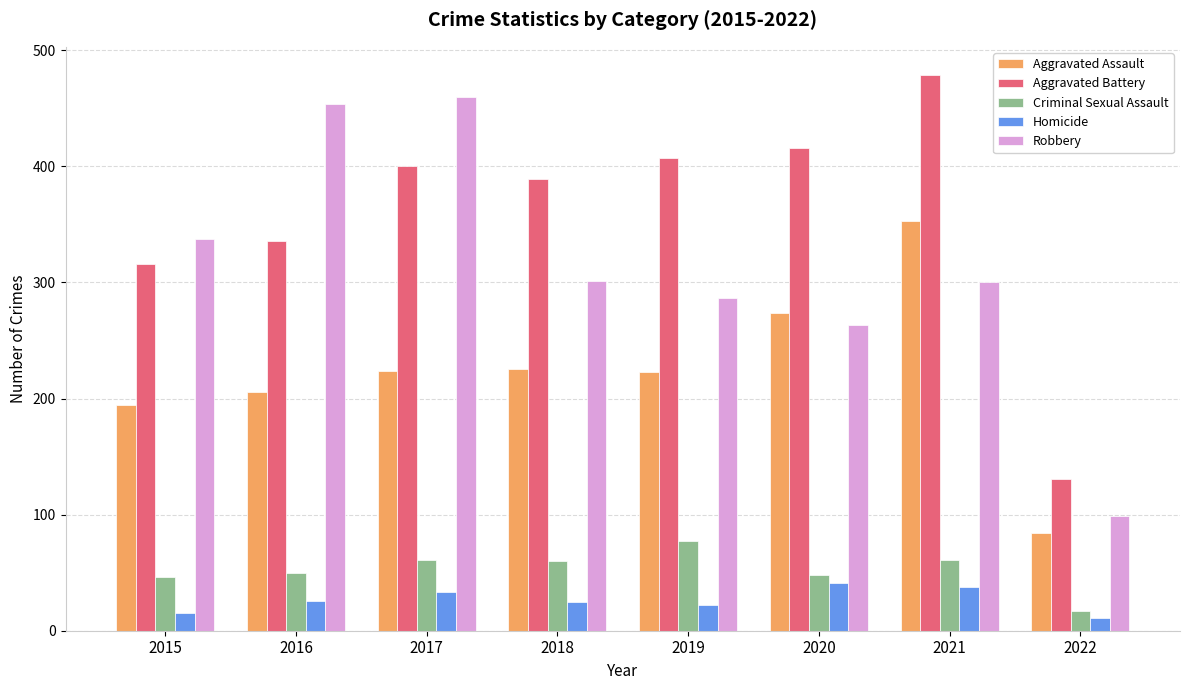

Does the chart contain any negative values?

No